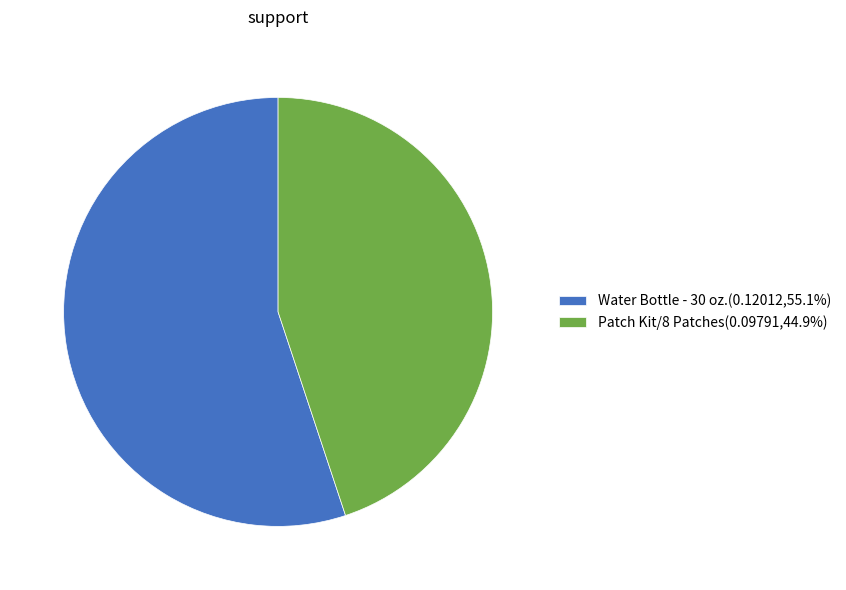

Is there any slice that represents more than half of the pie?

Yes